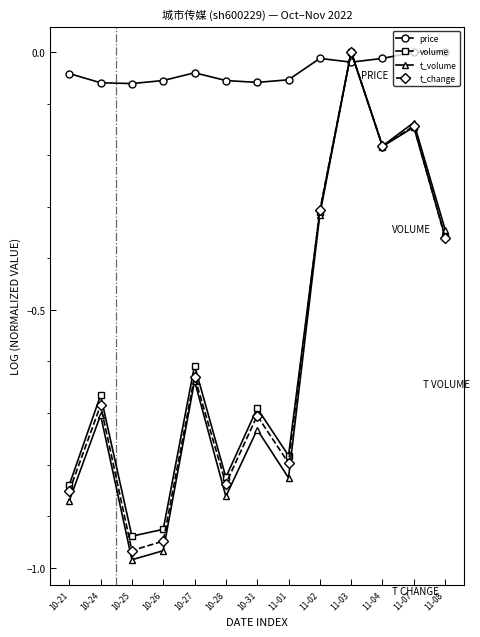

At which label does t_volume reach its peak?

11-03